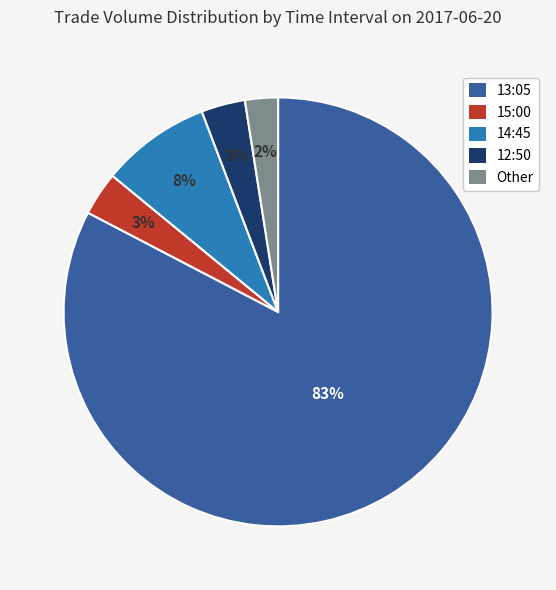

Is there a majority slice in this chart?

Yes